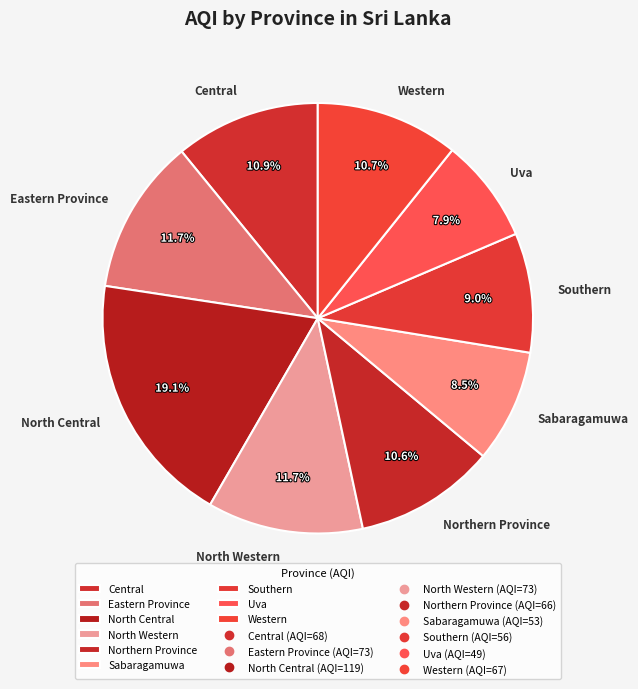

True or false: Northern Province accounts for 11% of the total.

True